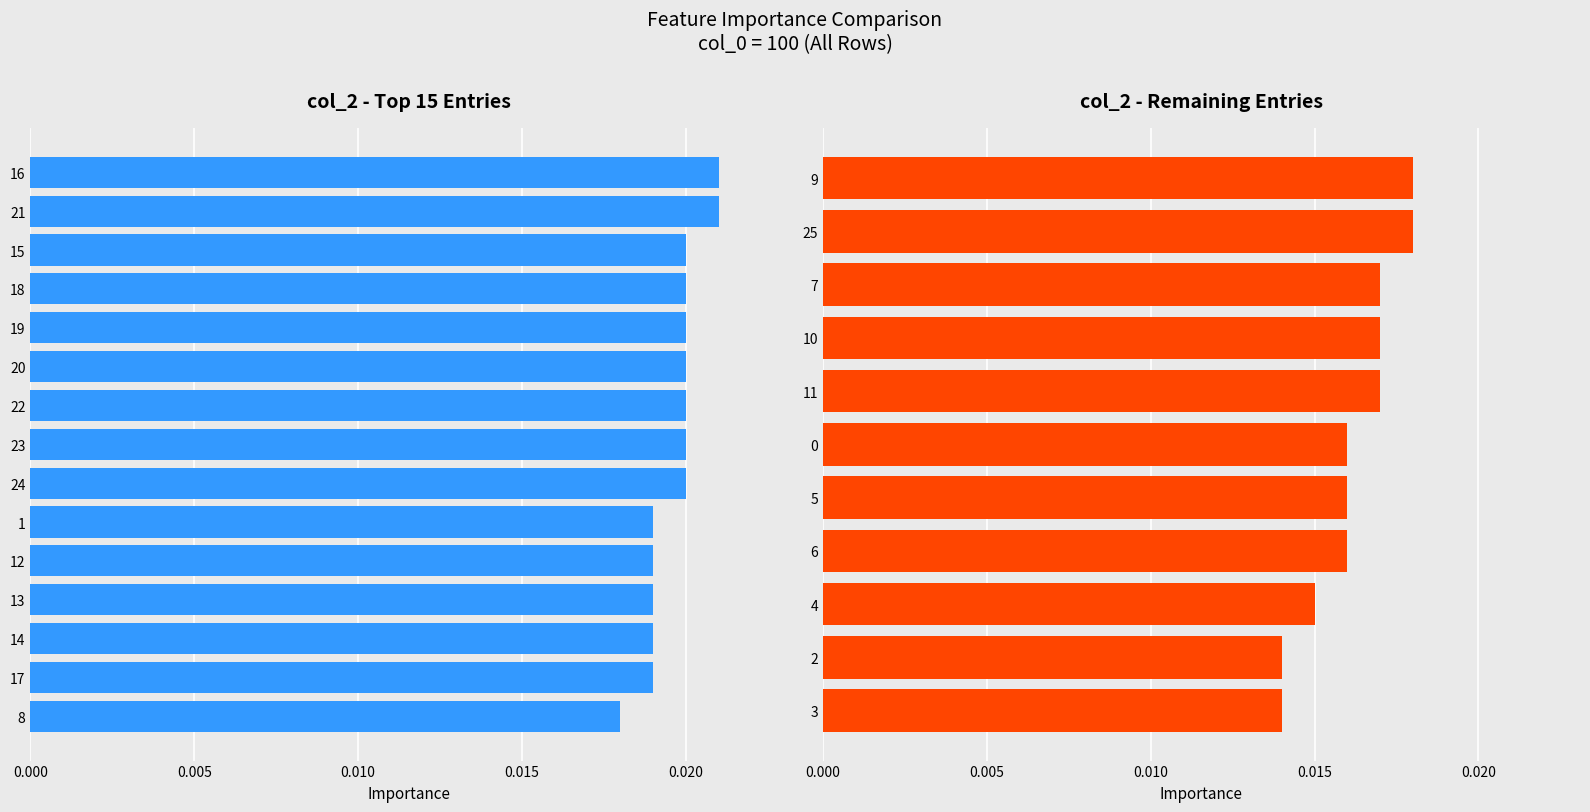

How many distinct data groups are displayed?

1